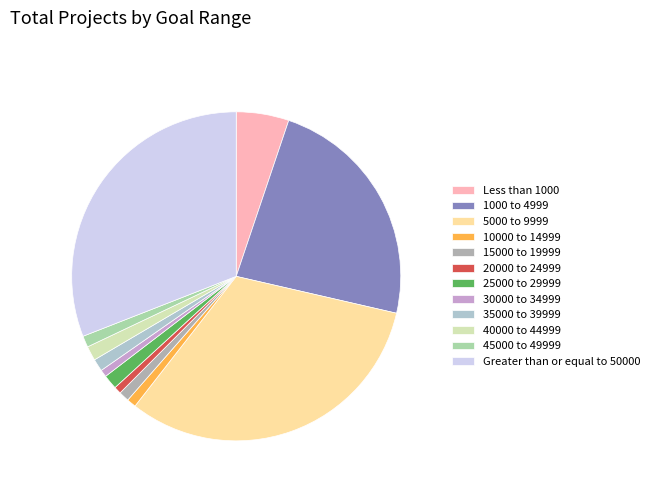

Is it true that 20000 to 24999 is 1% of the pie?

True